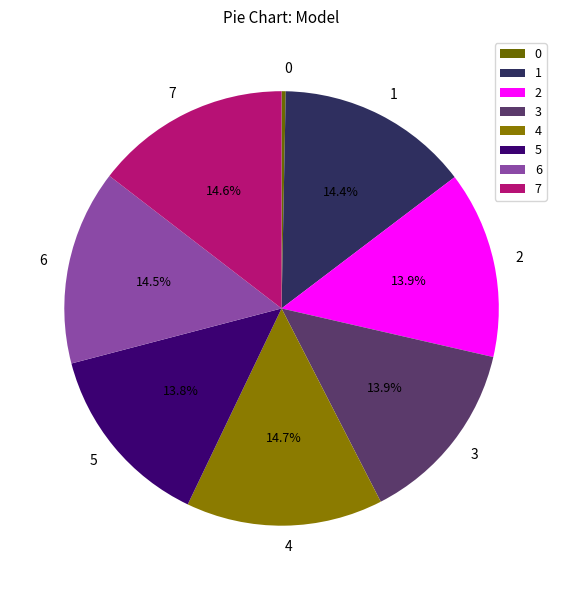

Does 6 account for over 50% of the chart?

No